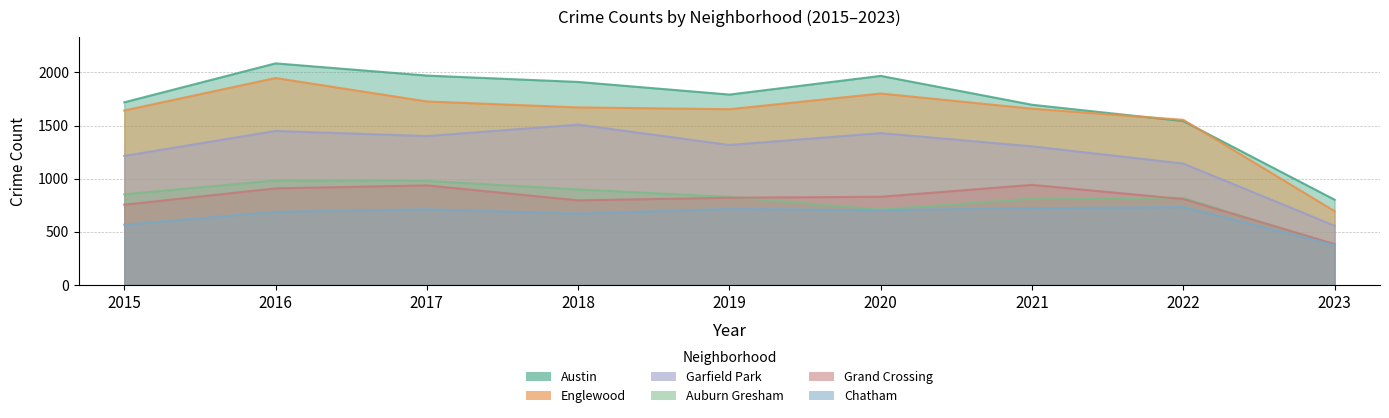

What is the smallest value displayed?

372